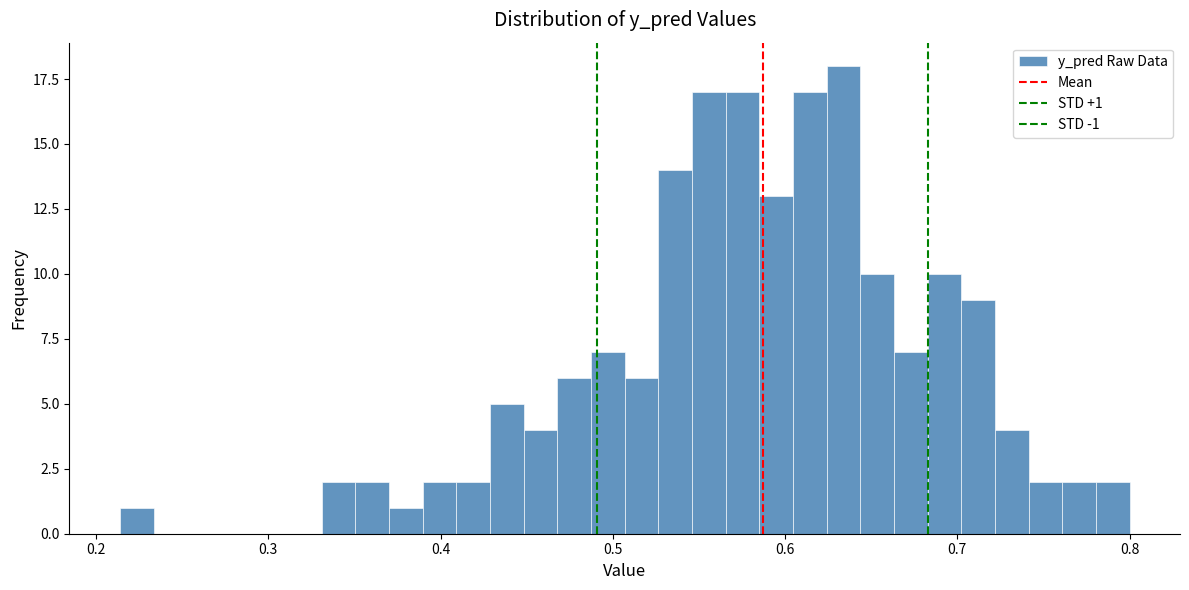

Read against the x-axis, roughly where is the centre of the tallest bar?

0.63